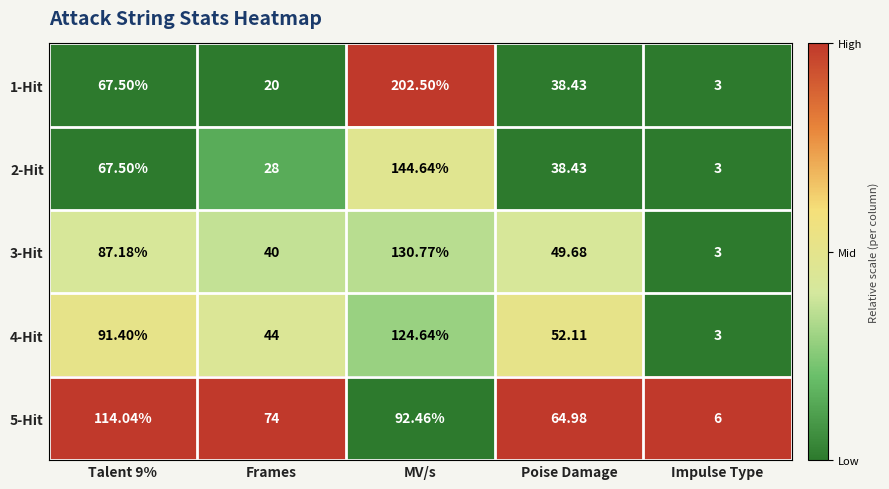

At which category does the chart reach its minimum across all series?

Impulse Type